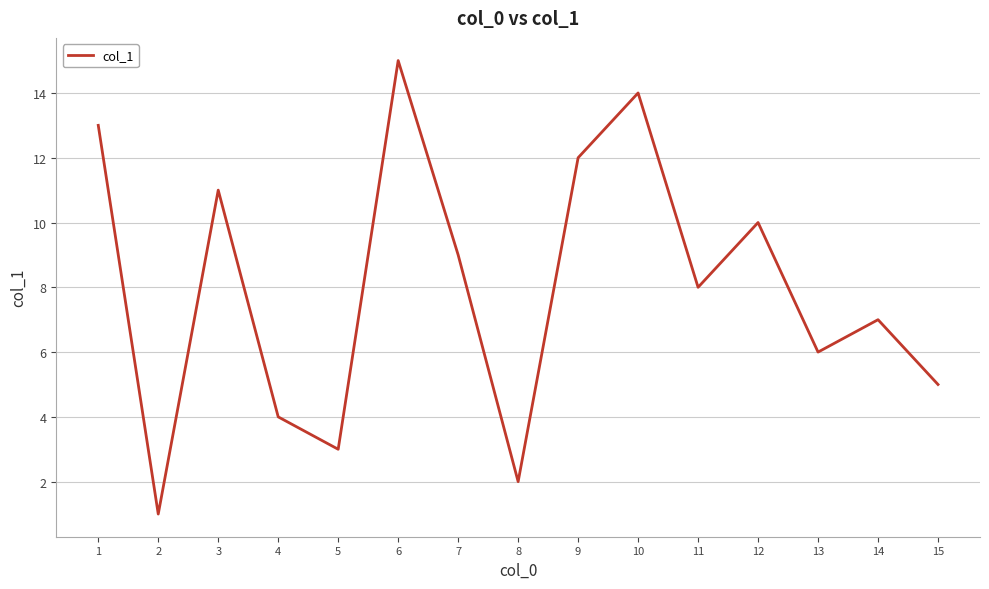

Approximately how many times larger is the value at 14 compared to 11?

0.9